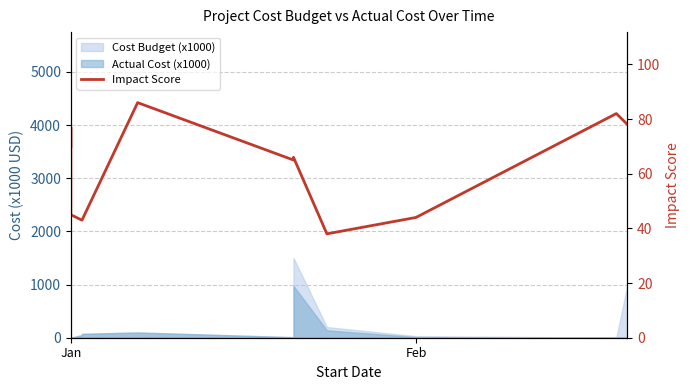

How many values are below 66?

6